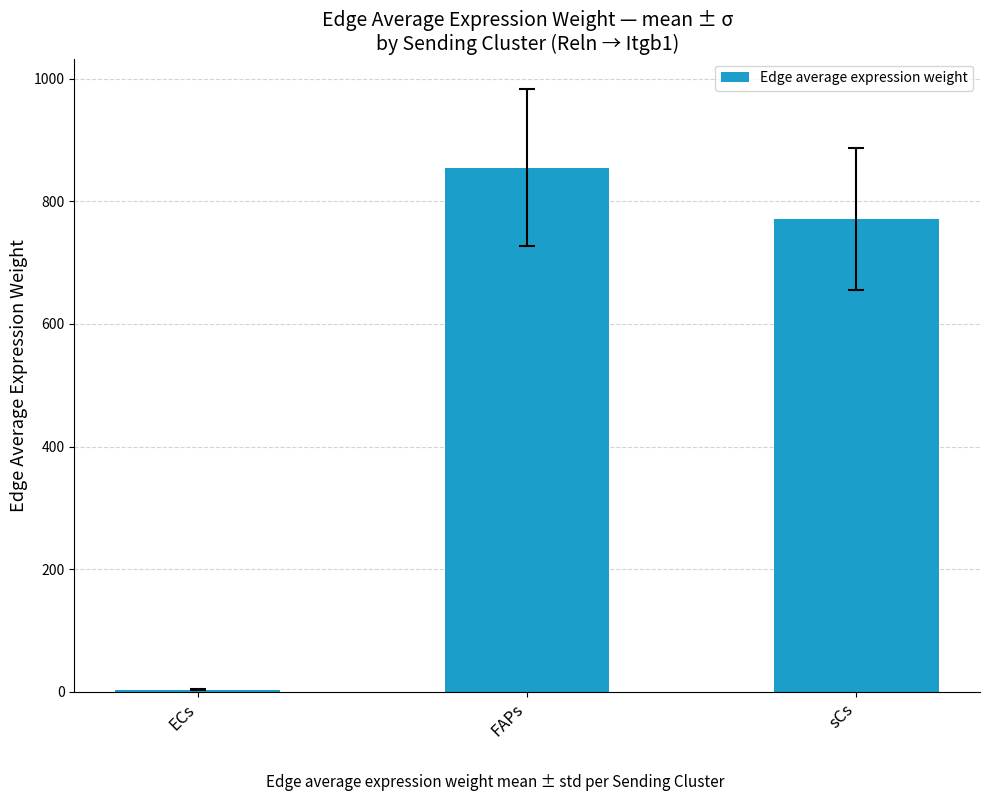

The value at FAPs is 855.1. True or false?

True